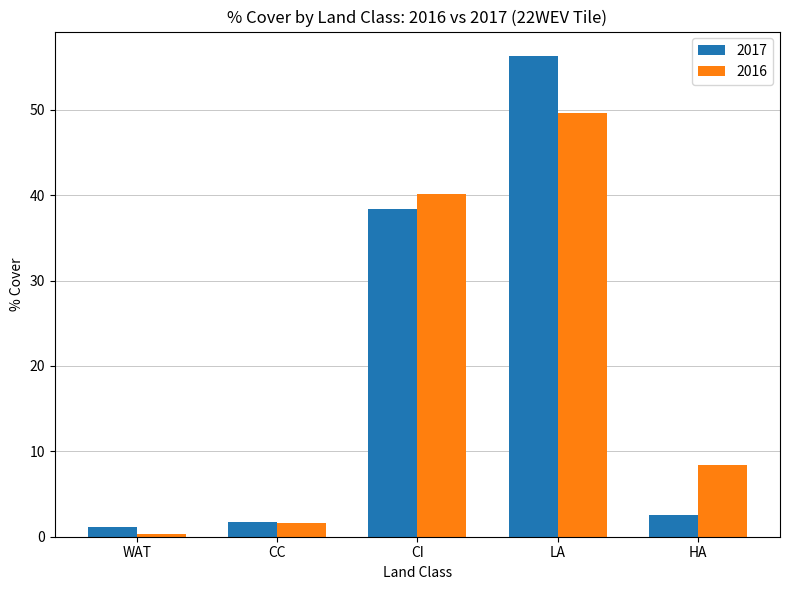

How many distinct data groups are displayed?

2